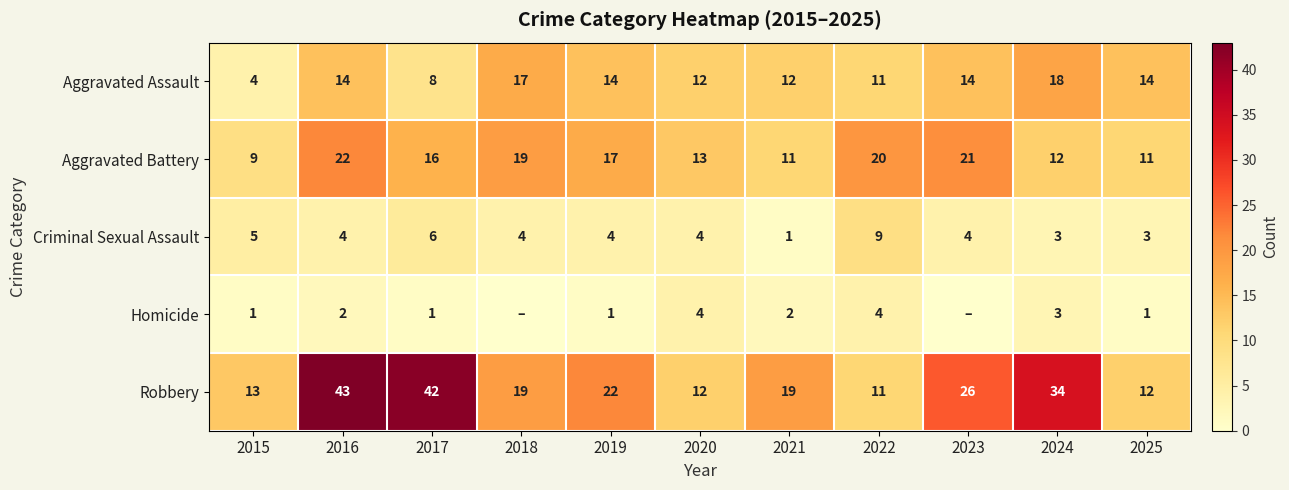

At which category does the chart reach its peak across all series?

2016